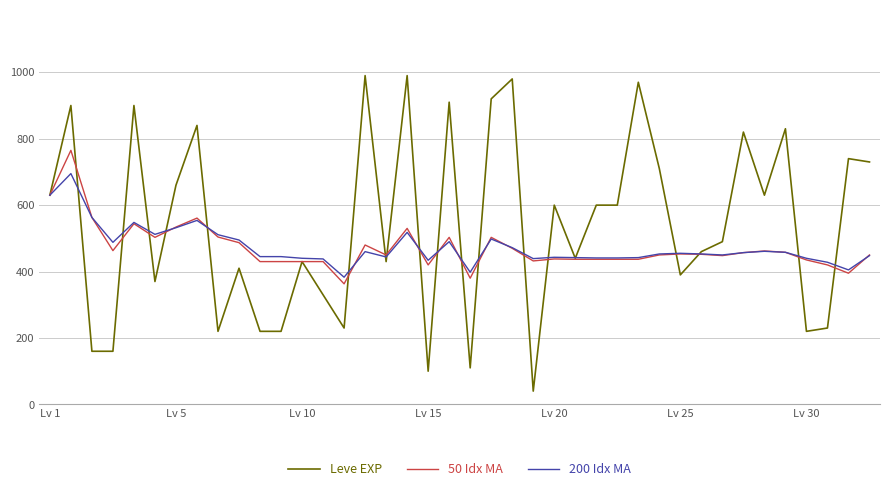

Which series has the widest spread of values?

Leve EXP